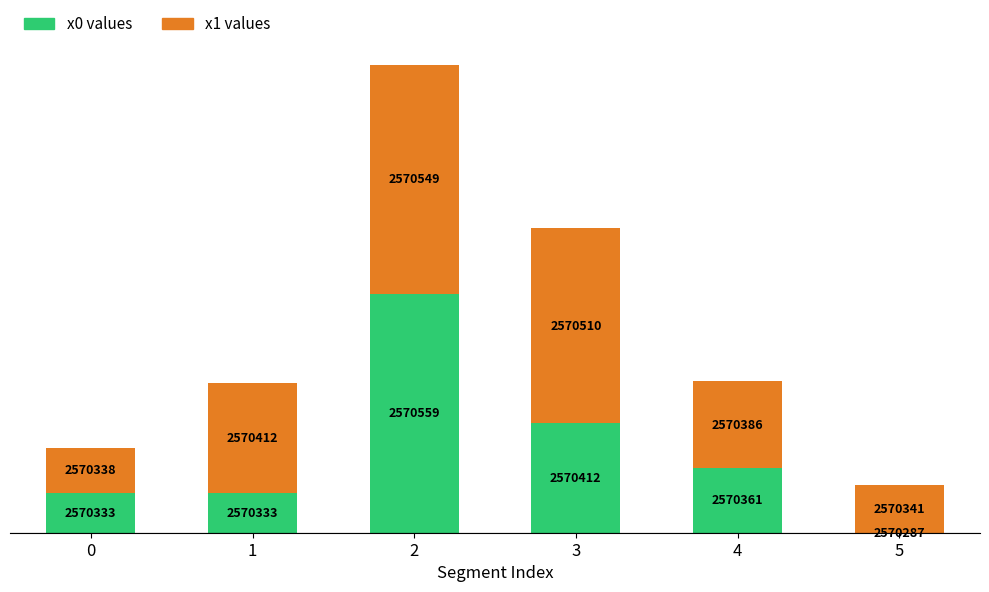

Is it true that x0 values equals 4.6 at 0?

True